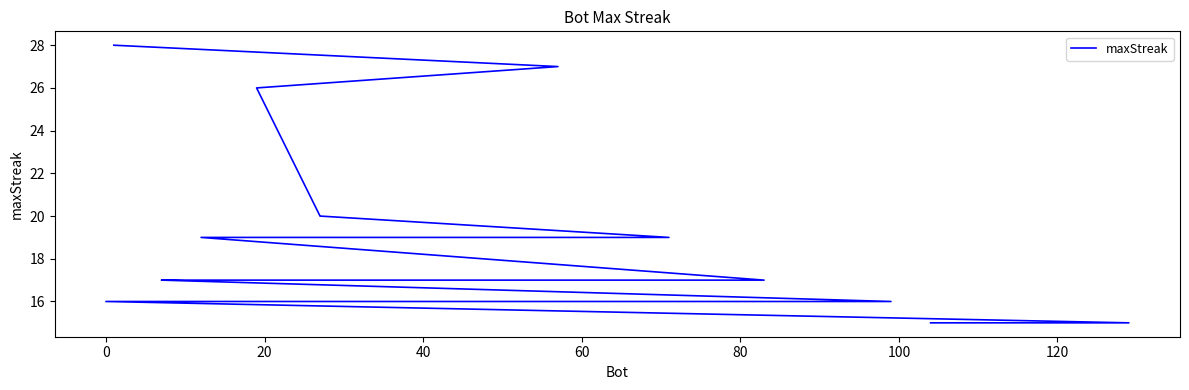

What is the value of the 4th point from the left?

20